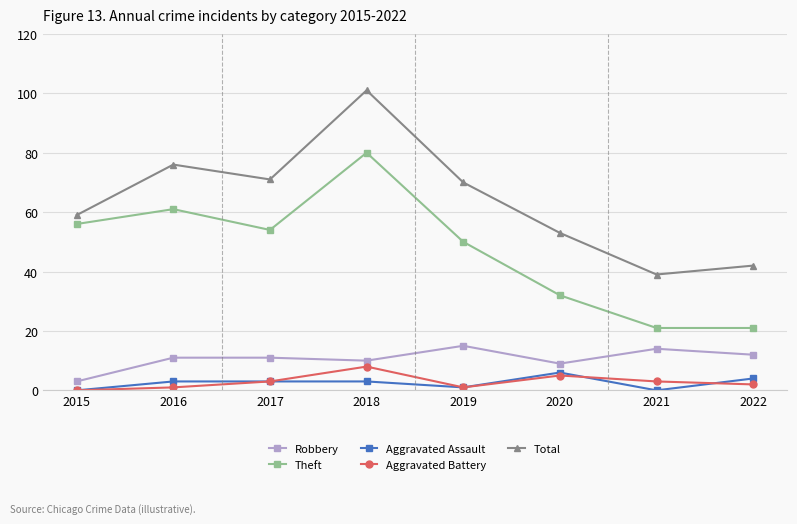

Does the chart have visible grid lines?

Yes